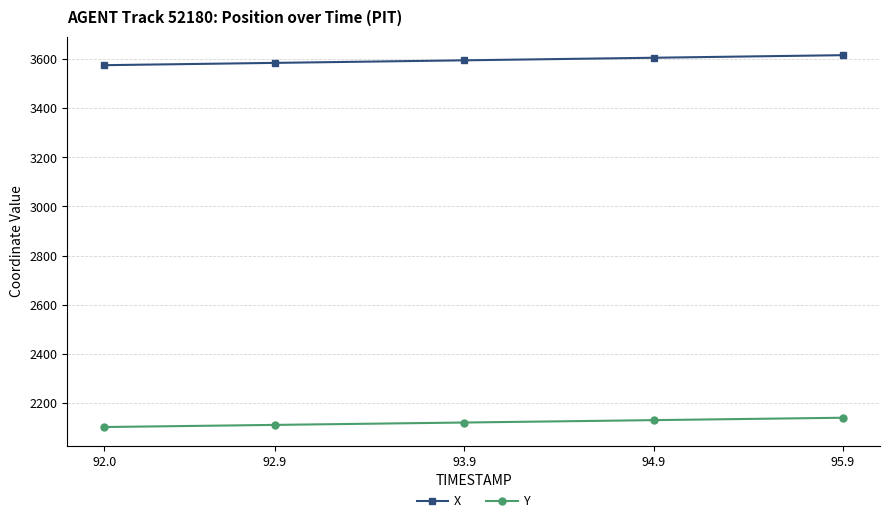

What is the greatest value displayed?

3614.7